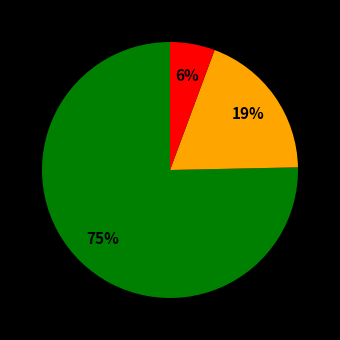

To the nearest percent, what is the average slice percentage?

33%